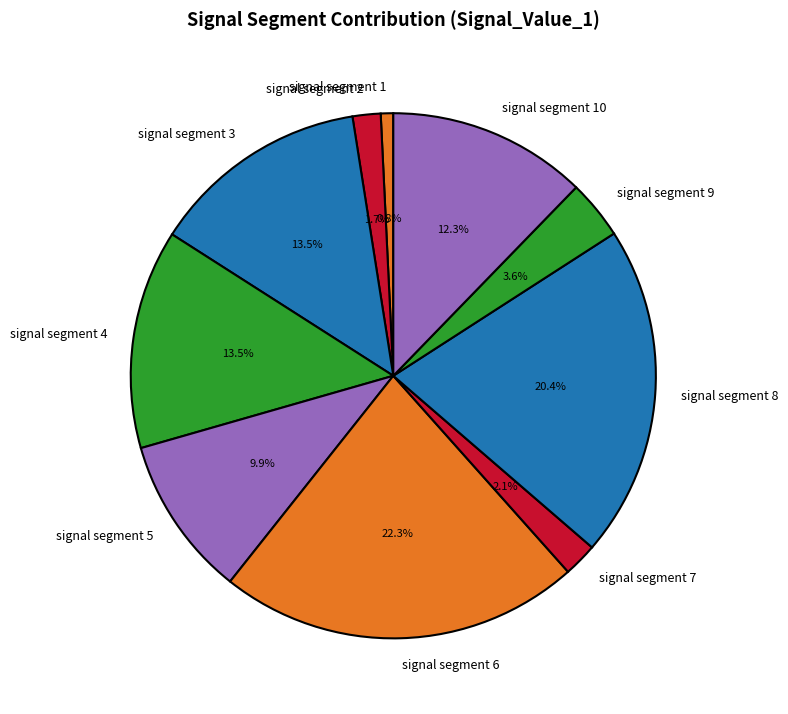

Count the number of slices in the pie.

10